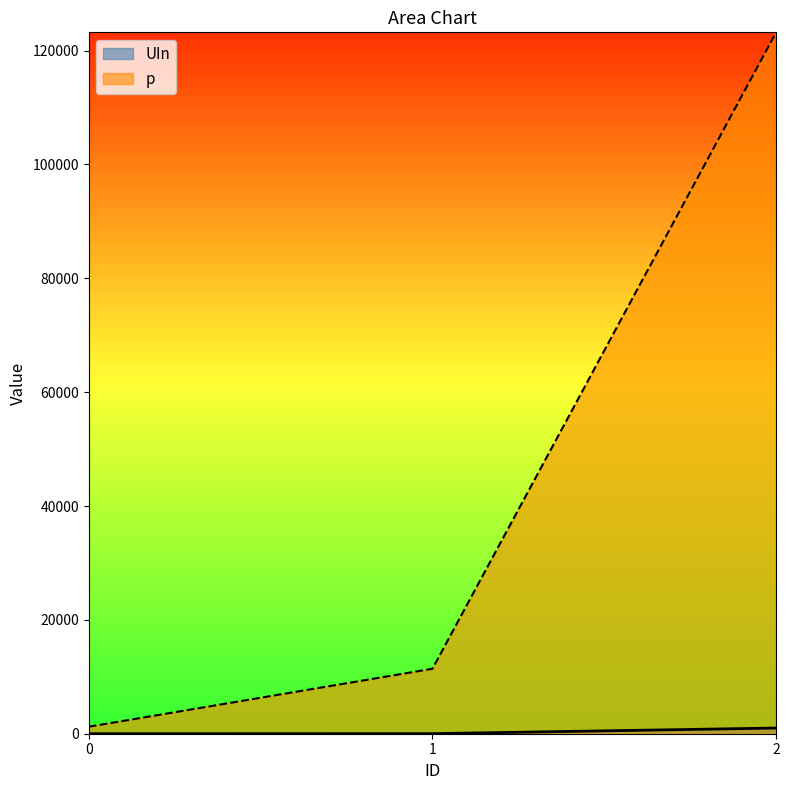

Count the number of categories in the chart.

3